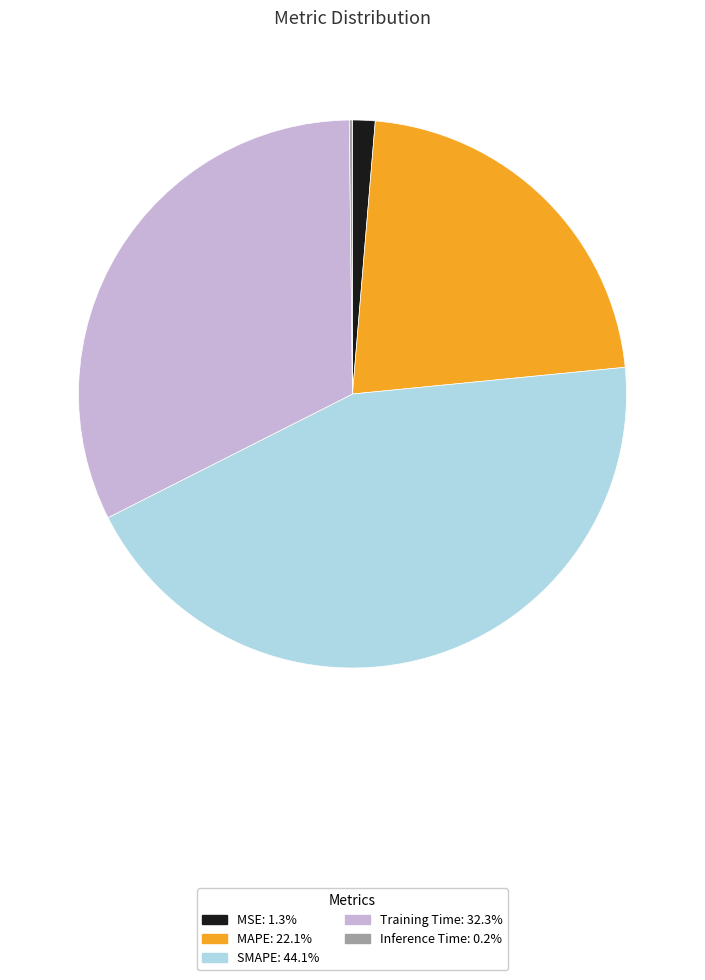

Is it true that Training Time is 45% of the pie?

False